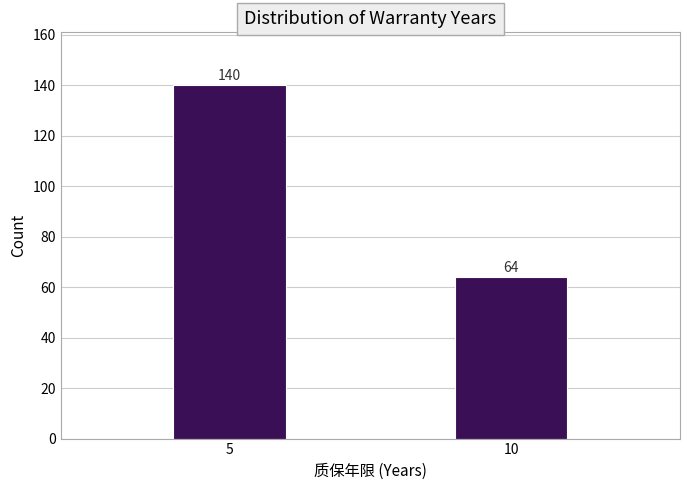

Reading left to right, extract all data points from this chart.

5=140	10=64